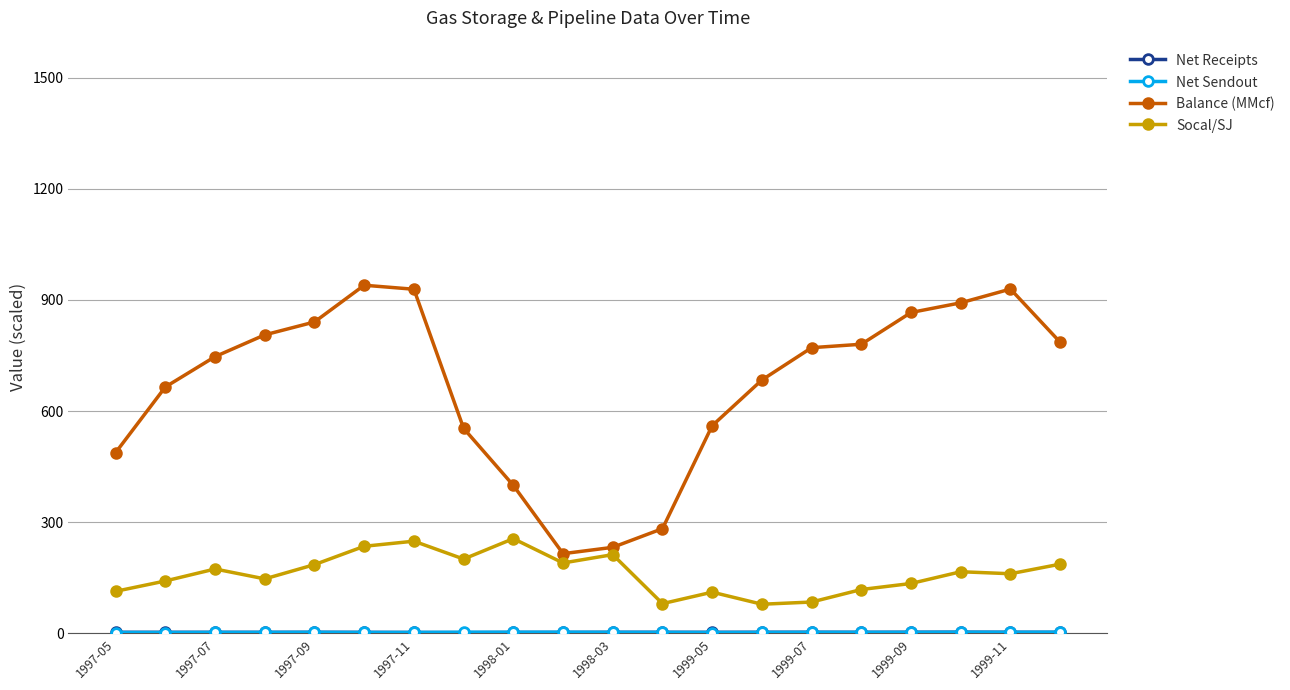

What is the greatest value displayed?

939.8